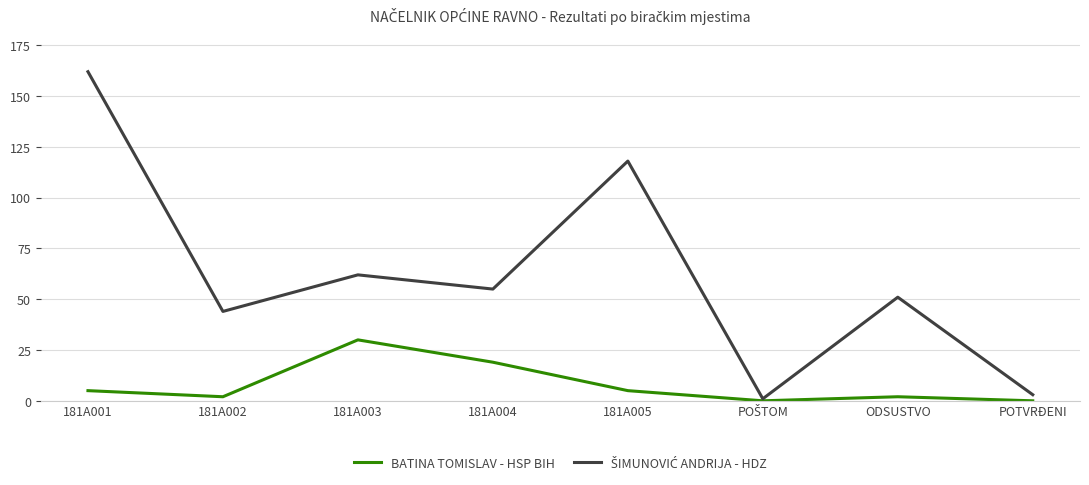

The value of BATINA TOMISLAV - HSP BIH at 181A003 is 30. True or false?

True